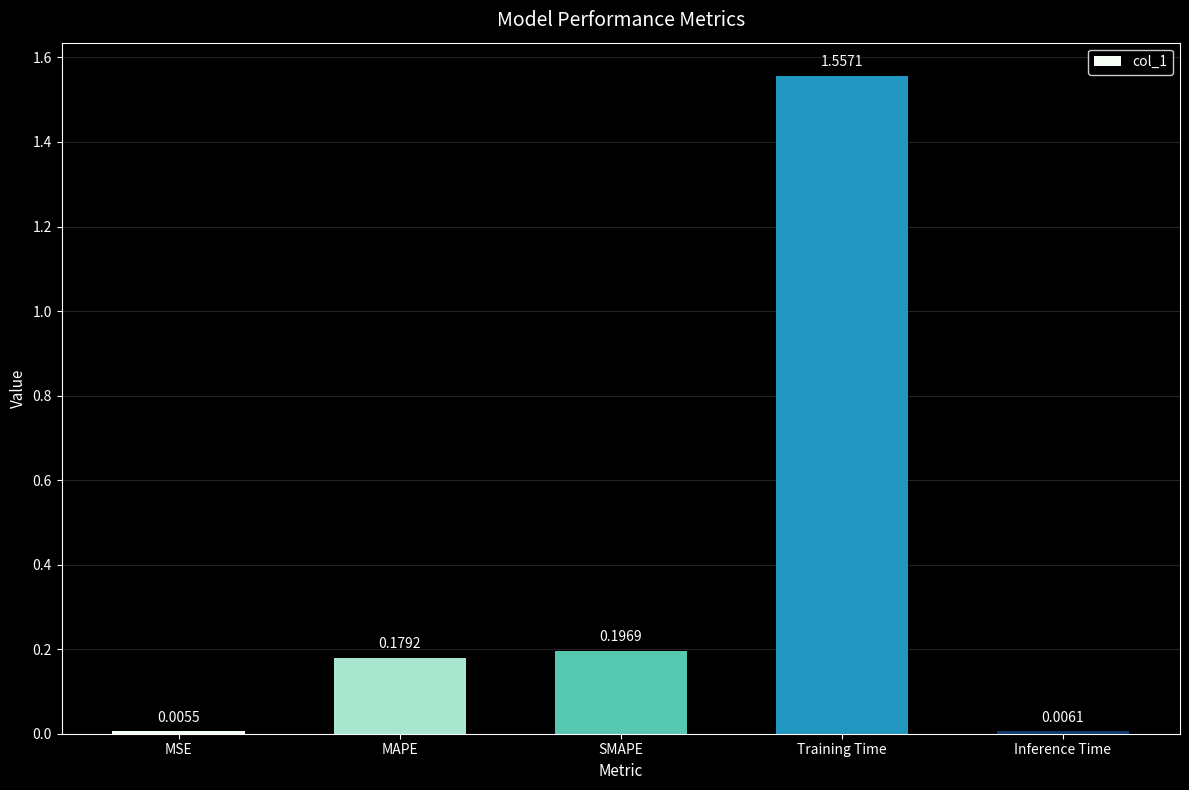

What position from the right is SMAPE?

3